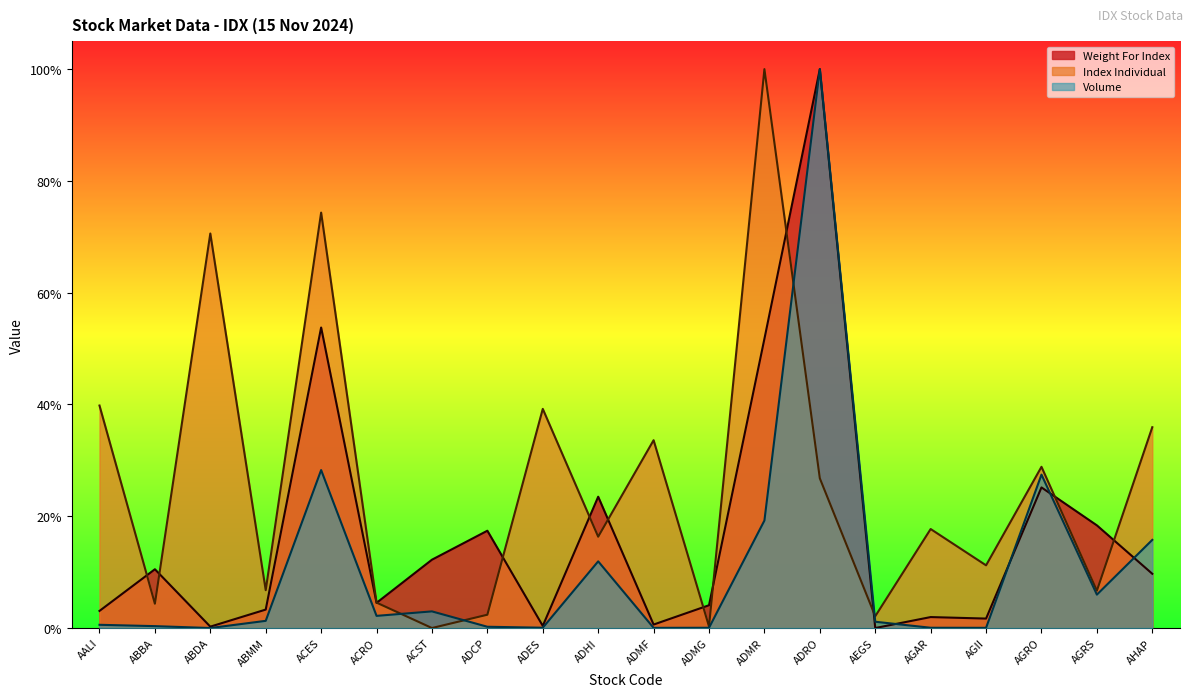

At how many categories does at least one series exceed 0?

20